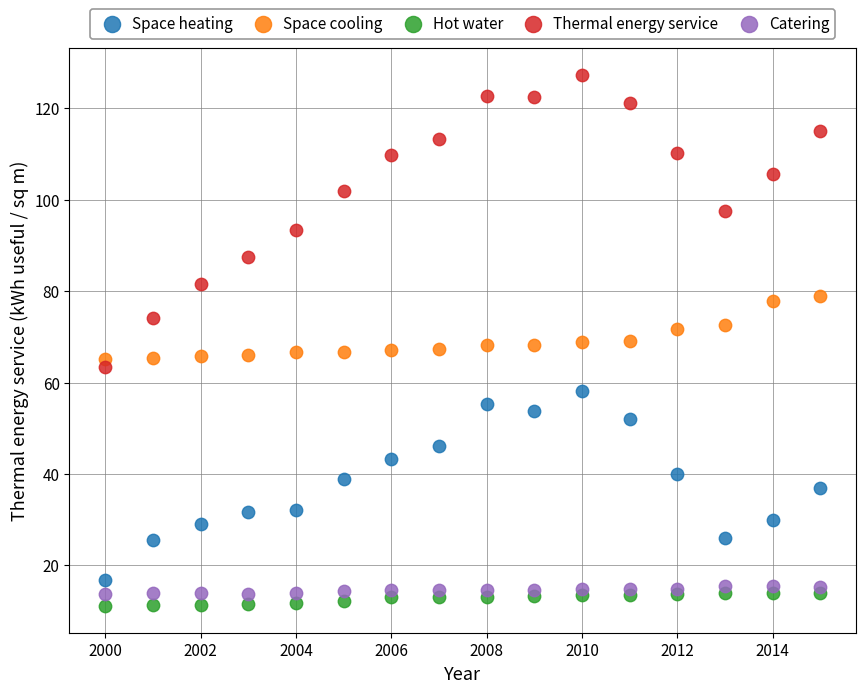

What is the X range (max minus min) for the scatter plot?

15.0